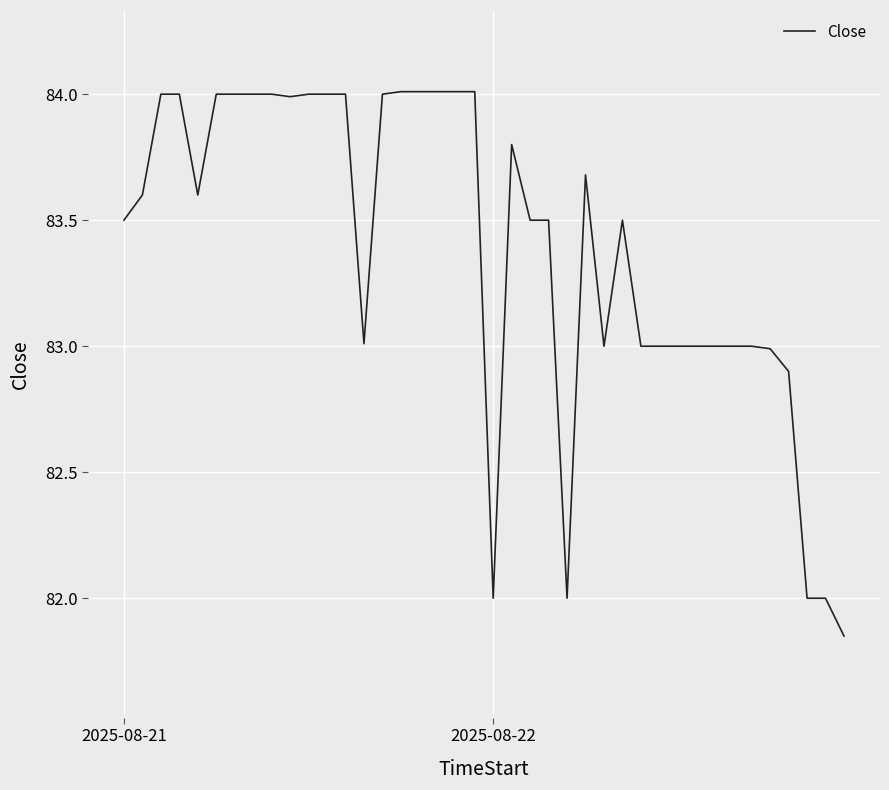

What is the difference between the maximum and minimum values?

2.2